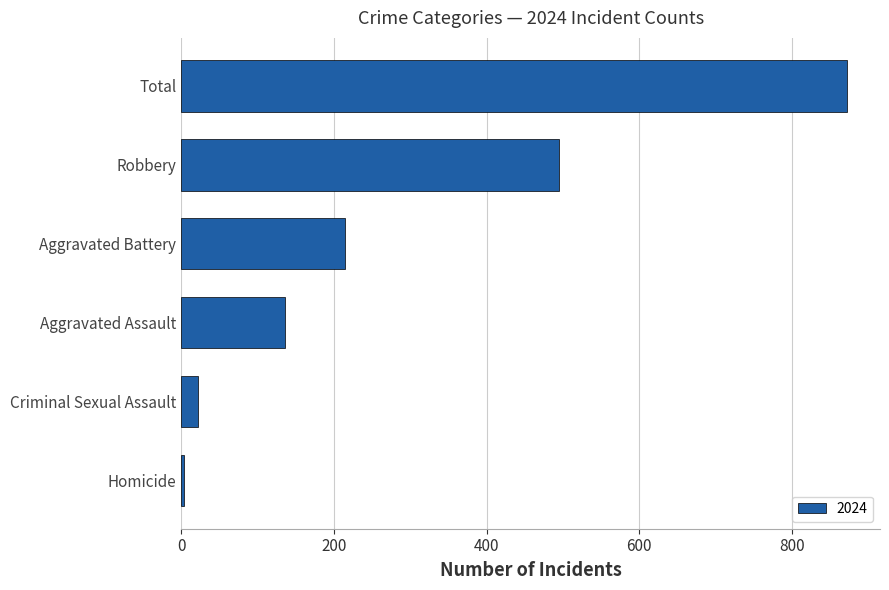

Does the chart contain stacked bars?

No